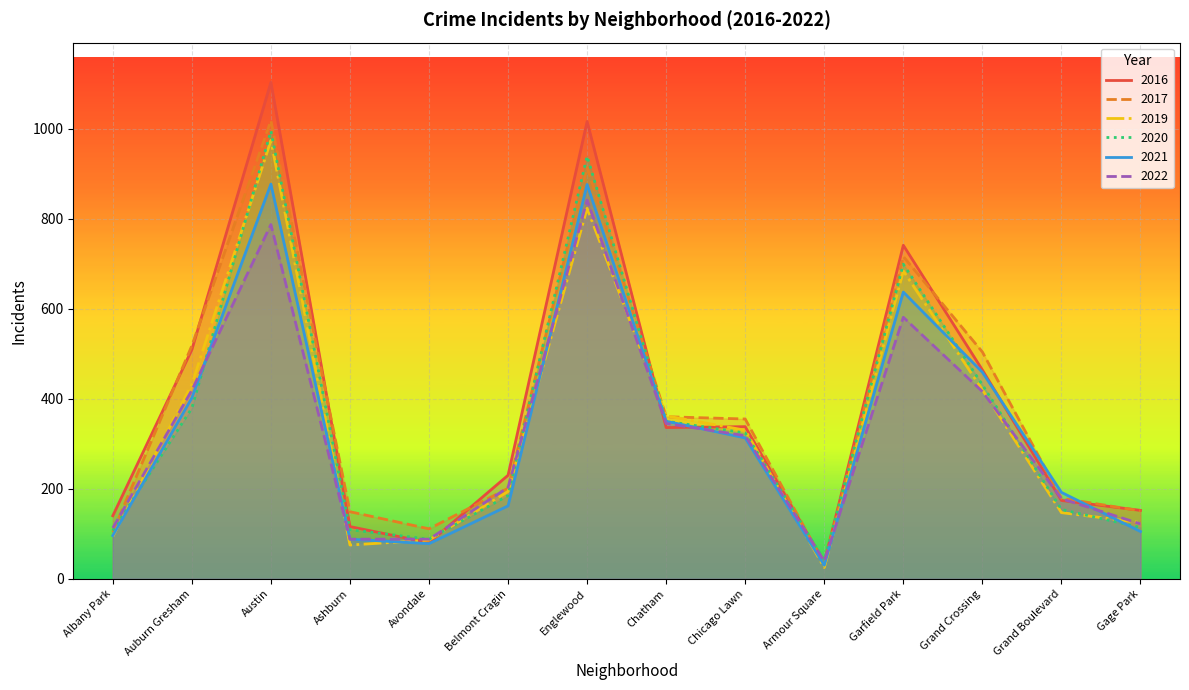

Which series has the widest spread of values?

2016